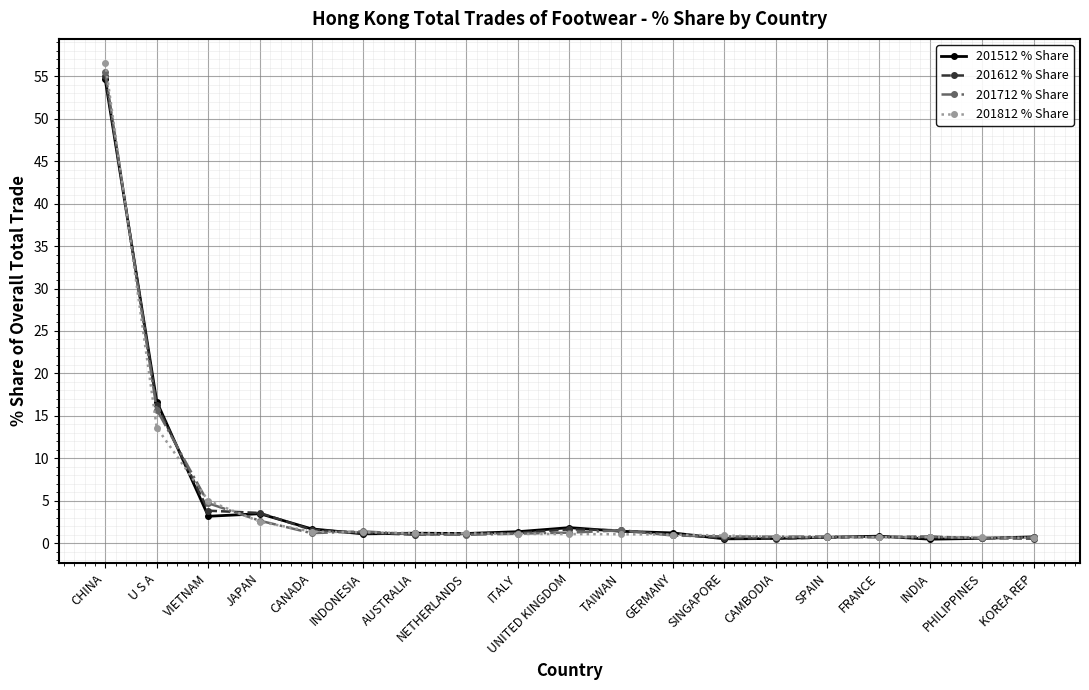

What is the value of the 201812 % Share point at the 19th from the left?

0.6